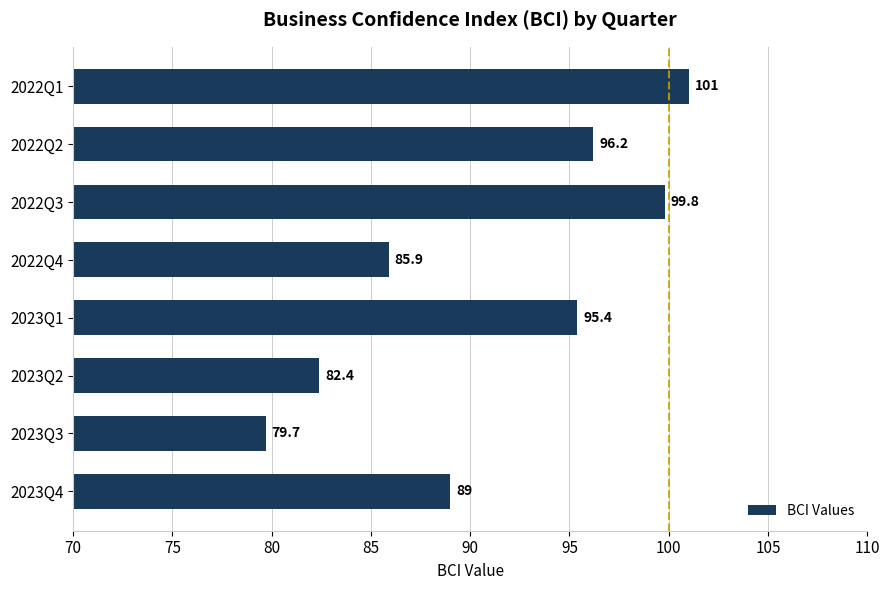

How many series are shown in this chart?

1